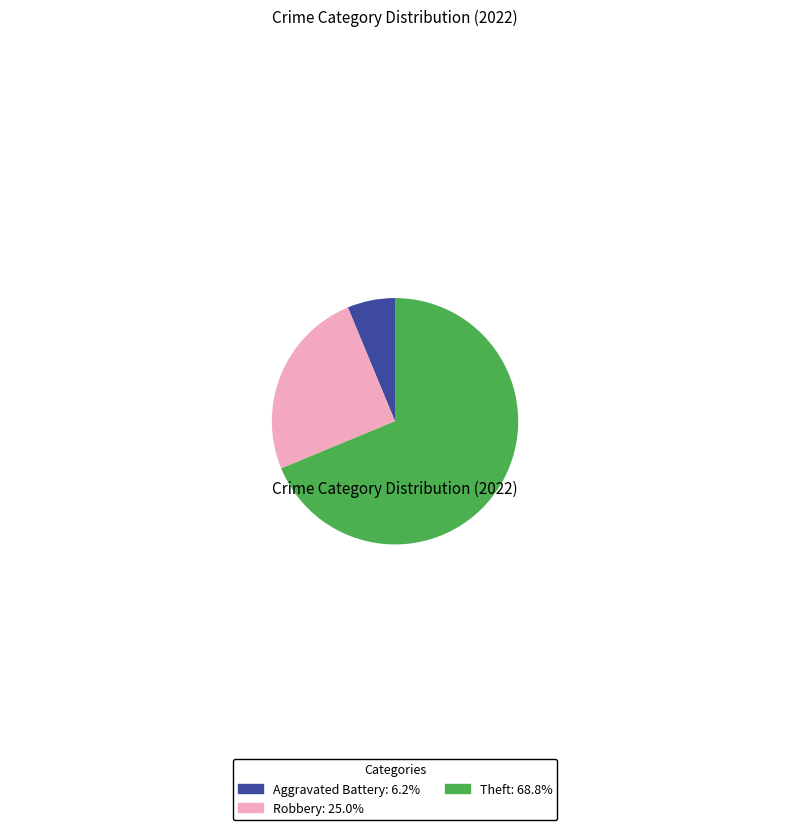

Rank the categories by value from highest to lowest.

Theft, Robbery, Aggravated Battery